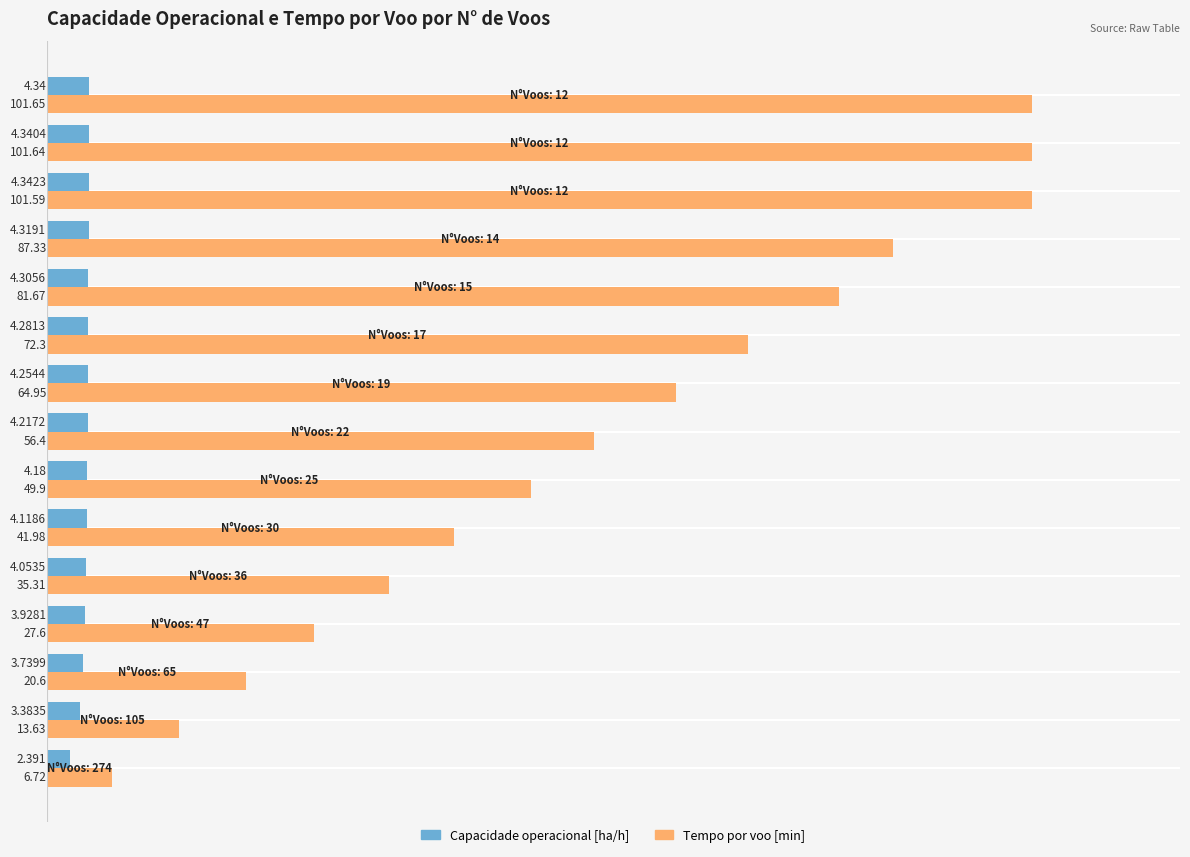

Which series has the largest total across all categories?

Tempo por voo [min]